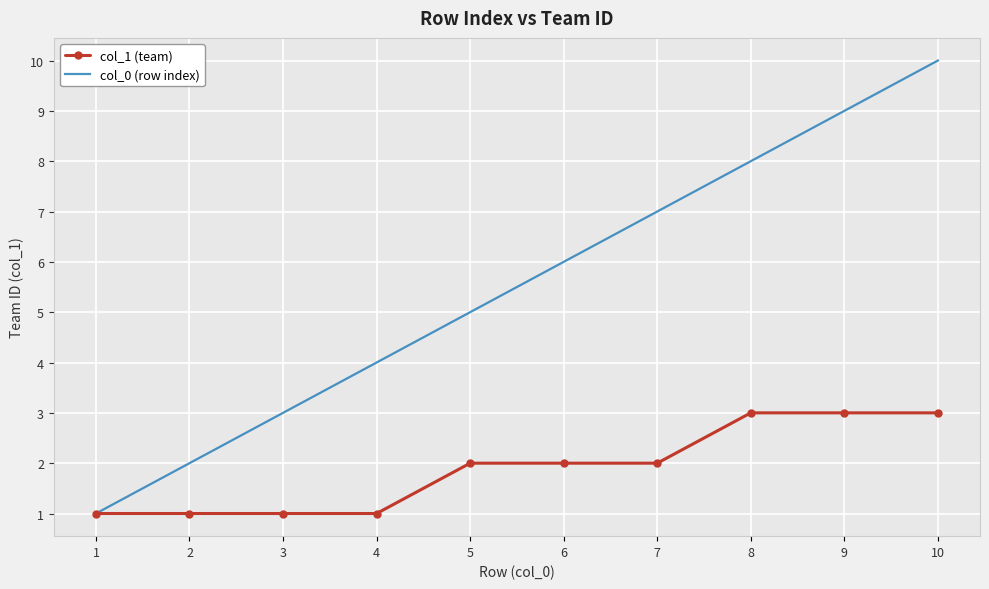

List the series in order of their peak value, highest first.

col_0 (row index), col_1 (team)